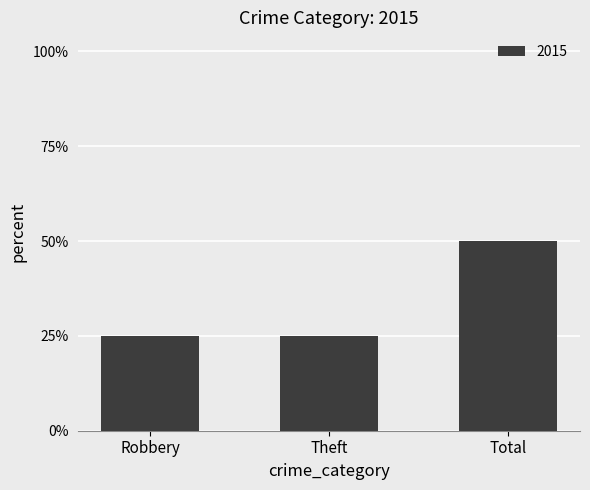

What is the ratio of the value at Total to the value at Theft?

2.0